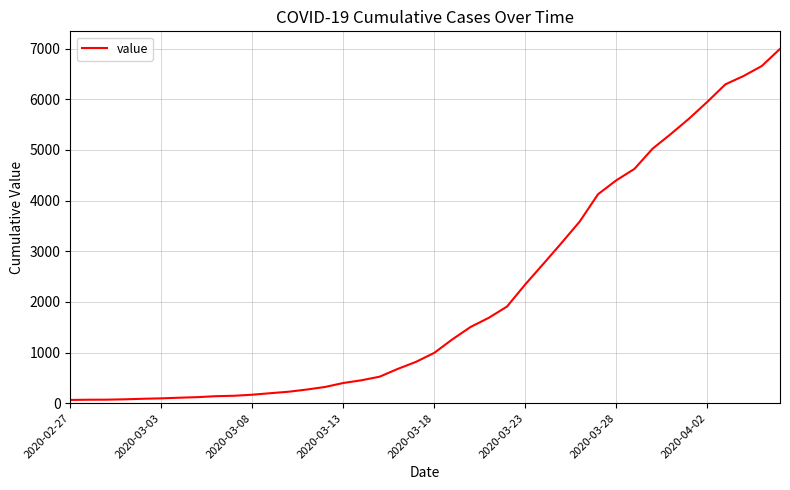

How many series are shown in this chart?

1